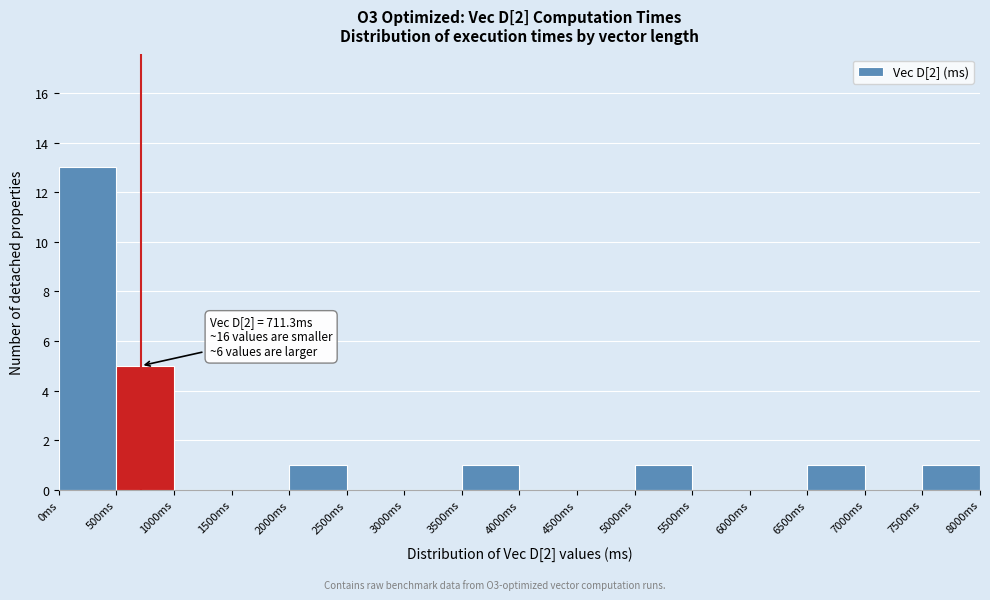

Which range on the x-axis has the tallest bar?

0 to 500